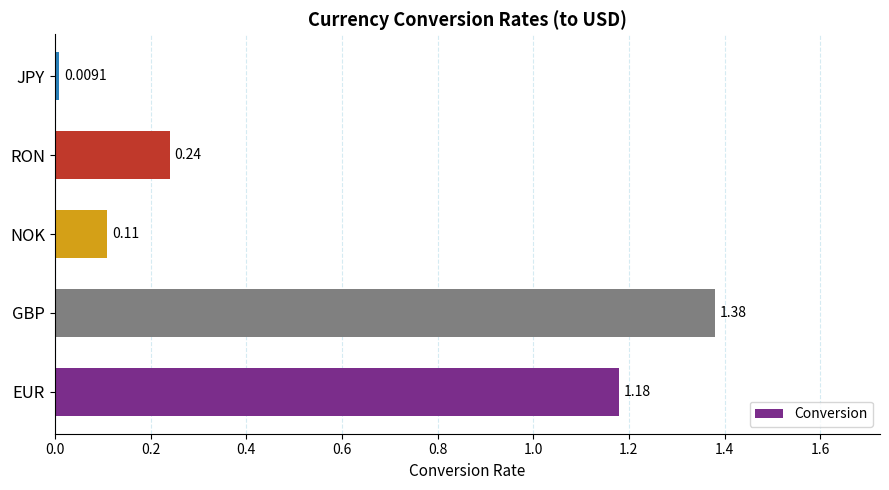

List the labels in order of value, largest first.

GBP, EUR, RON, NOK, JPY